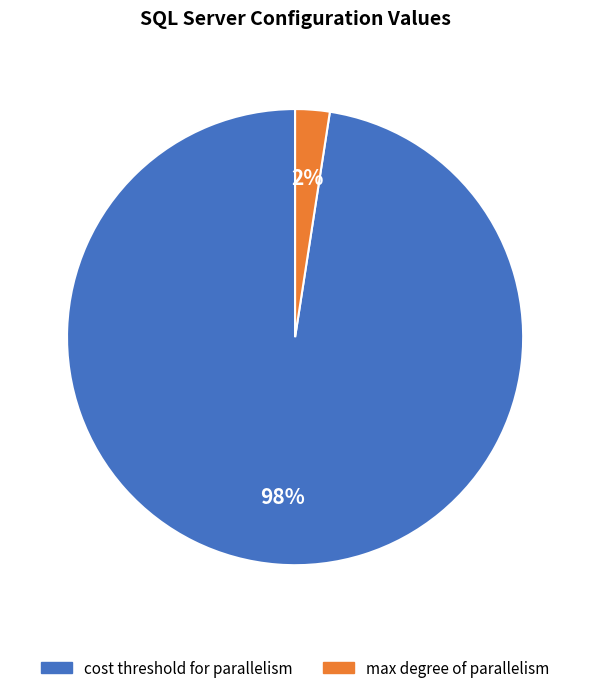

To the nearest percent, what is the average slice percentage?

50%